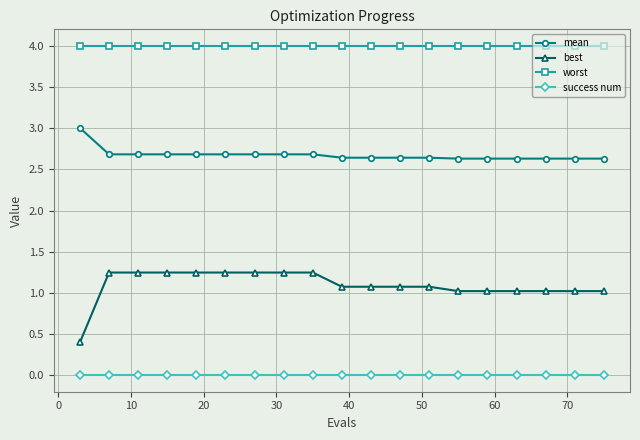

List the series in order of their overall mean, highest first.

worst, mean, best, success num